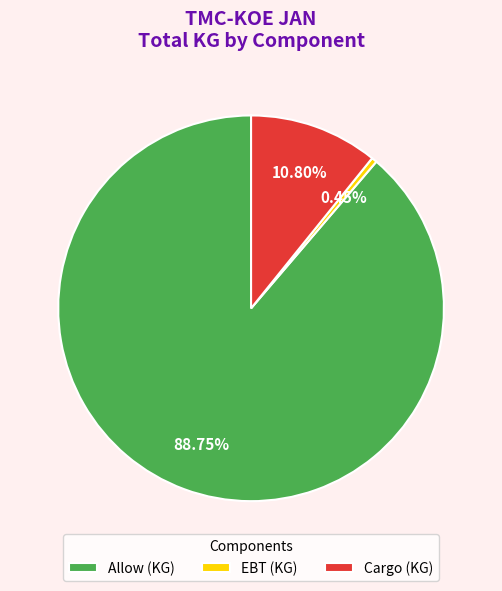

Rank the categories by value from lowest to highest.

EBT (KG), Cargo (KG), Allow (KG)